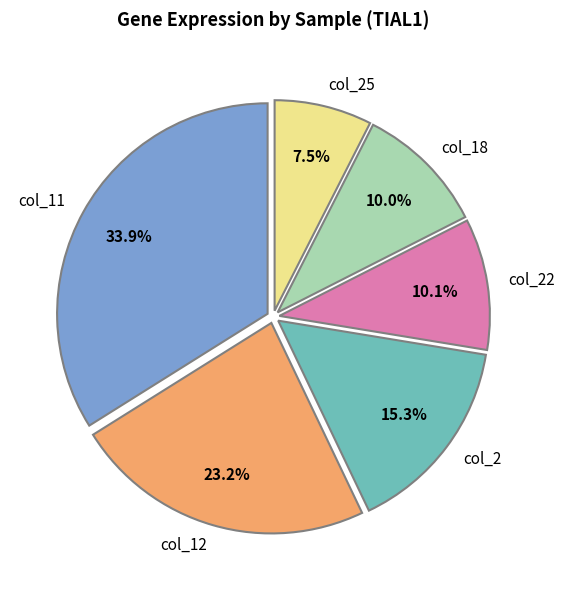

Which slice is the smallest?

col_25